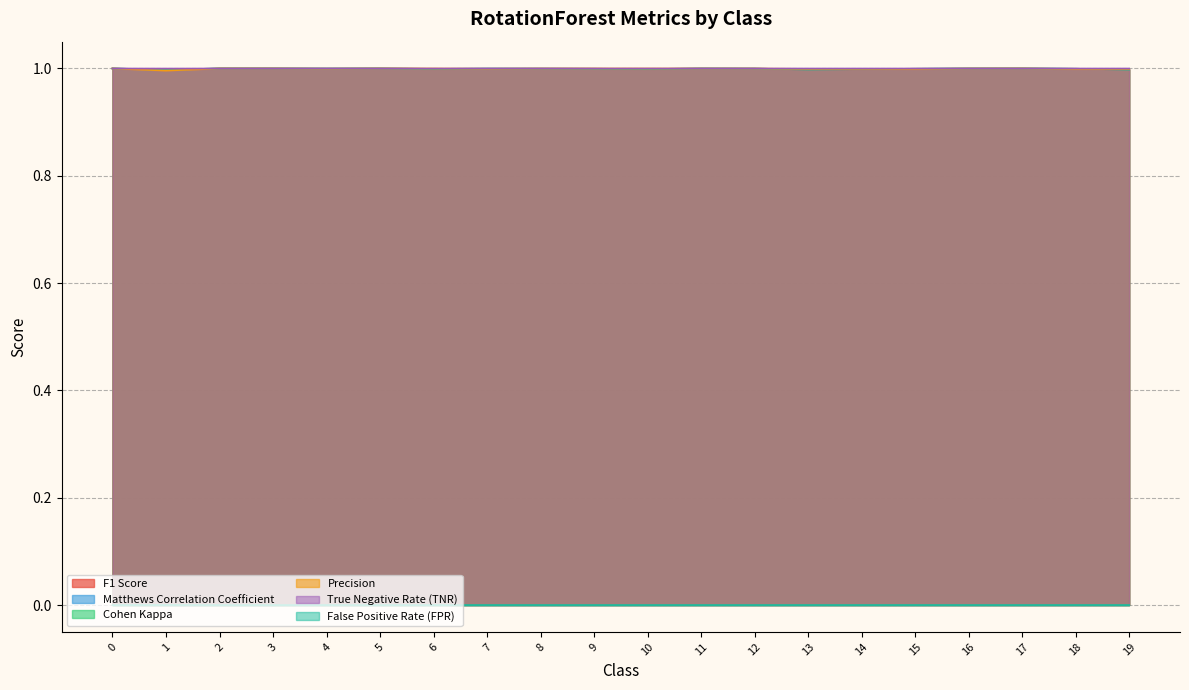

Does the chart display data point markers on the line(s)?

No